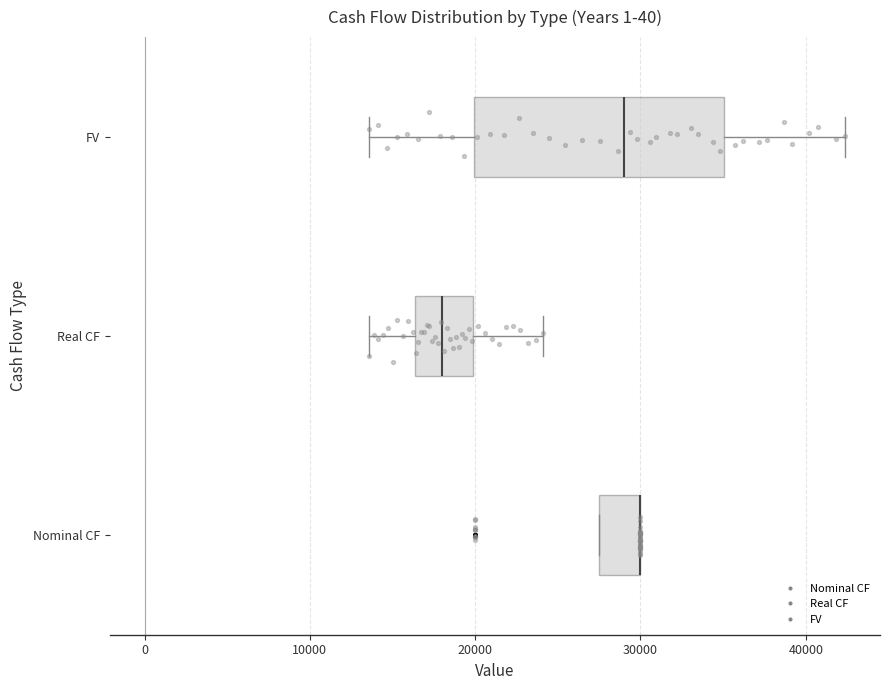

Reading bottom to top, read every box against the x-axis: the position of its median line, the range the box covers, and the ends of its whiskers. The values are not printed on the chart, so give them approximately, as read against the axis.

Nominal CF: median 30000 (drawn on the box's right edge), box 28000 to 30000, whiskers 28000 to 30000
Real CF: median 18000, box 16000 to 20000, whiskers 14000 to 24000
FV: median 29000, box 20000 to 35000, whiskers 14000 to 42000